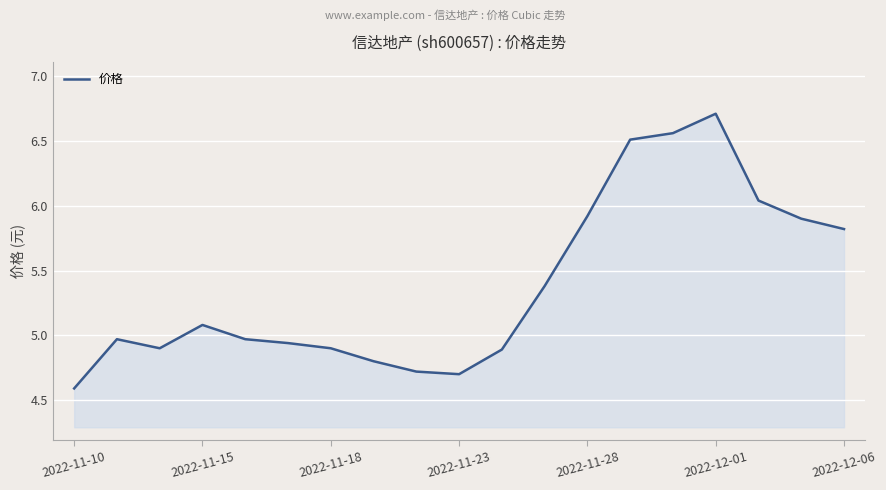

What is the smallest value displayed?

4.6